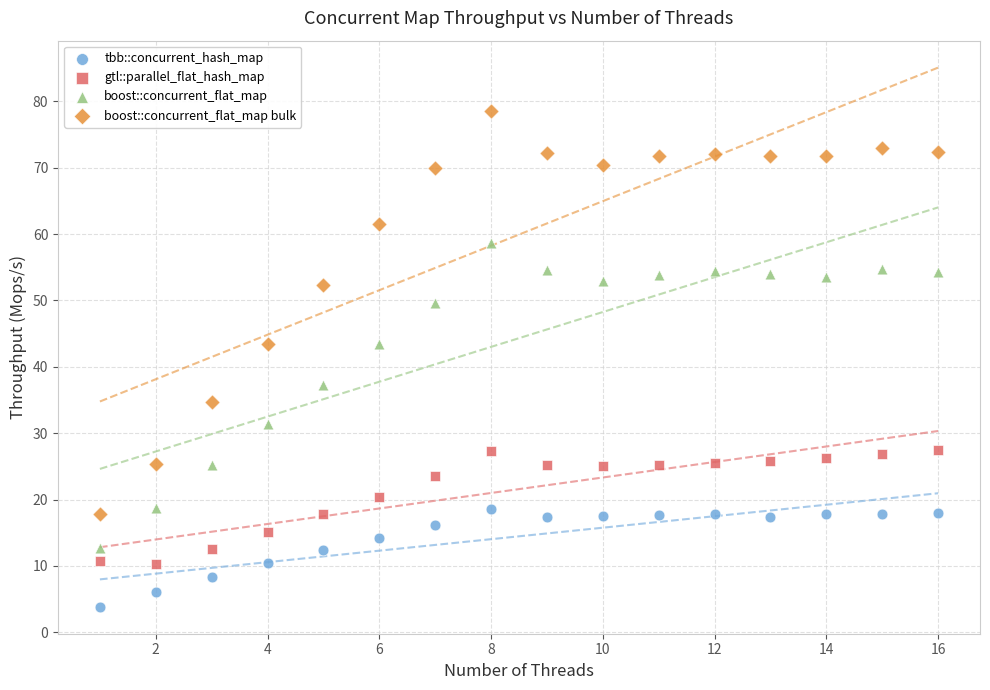

Across all data points, what is the range of Y values (max minus min)?

74.7